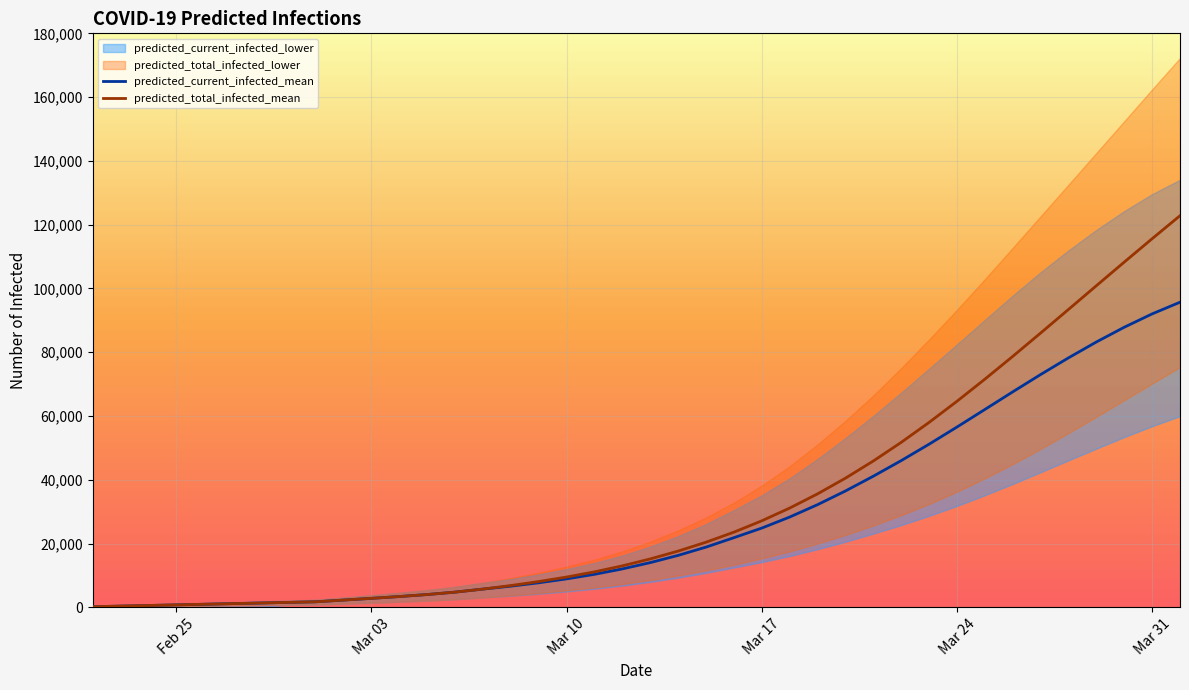

What is the maximum value for predicted_total_infected_mean?

122809